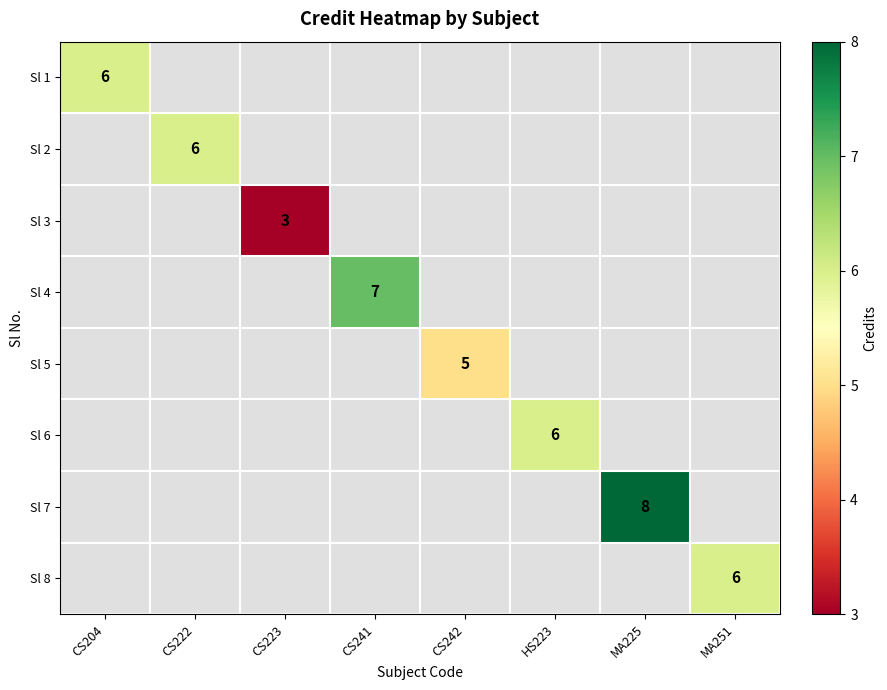

What is the minimum value shown in the chart?

3.0